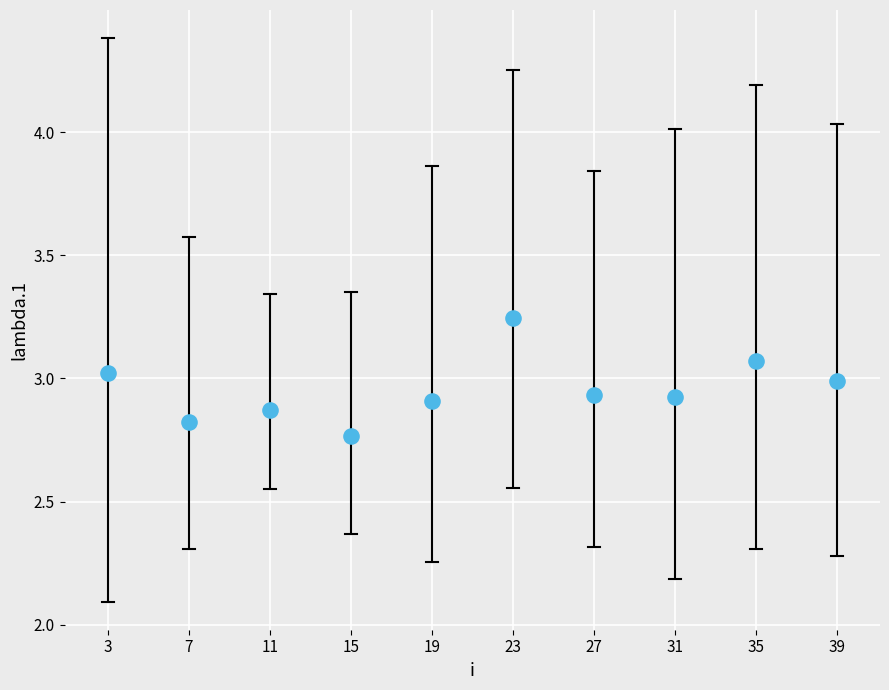

What is the average Y value?

3.0